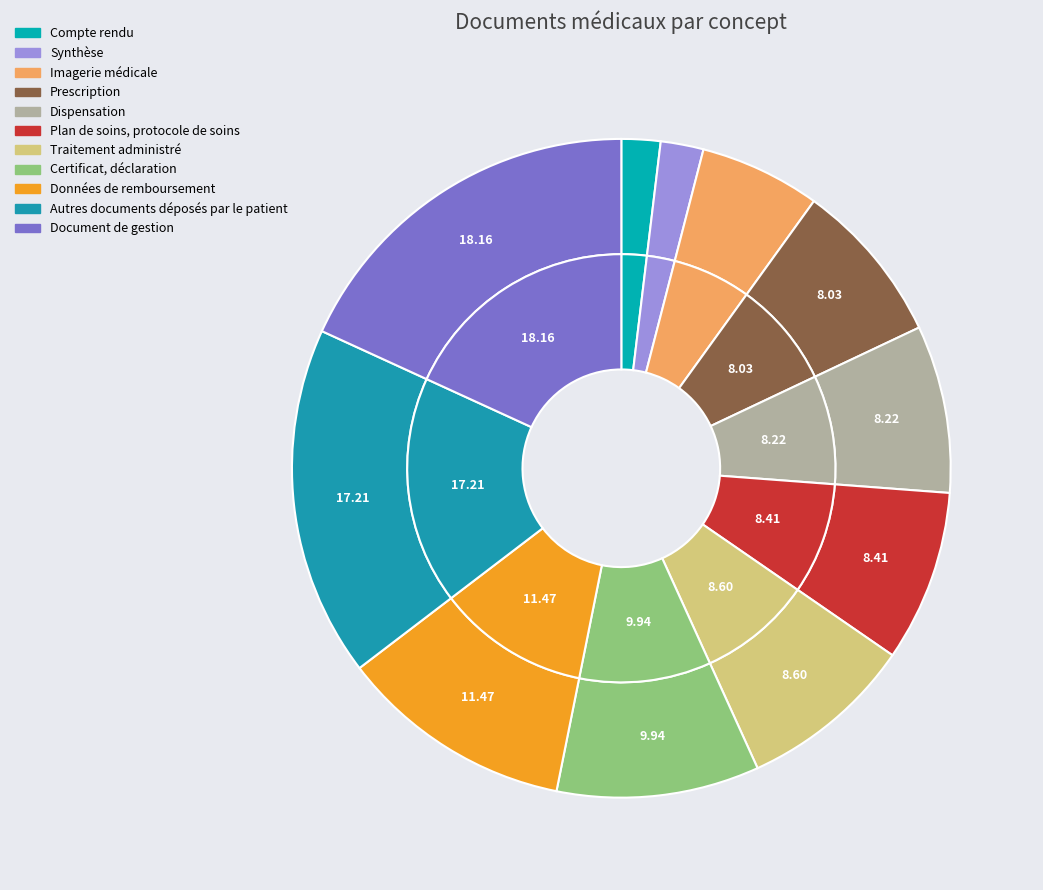

Do Autres documents déposés par le patient and Certificat, déclaration together represent more than half of the pie?

No